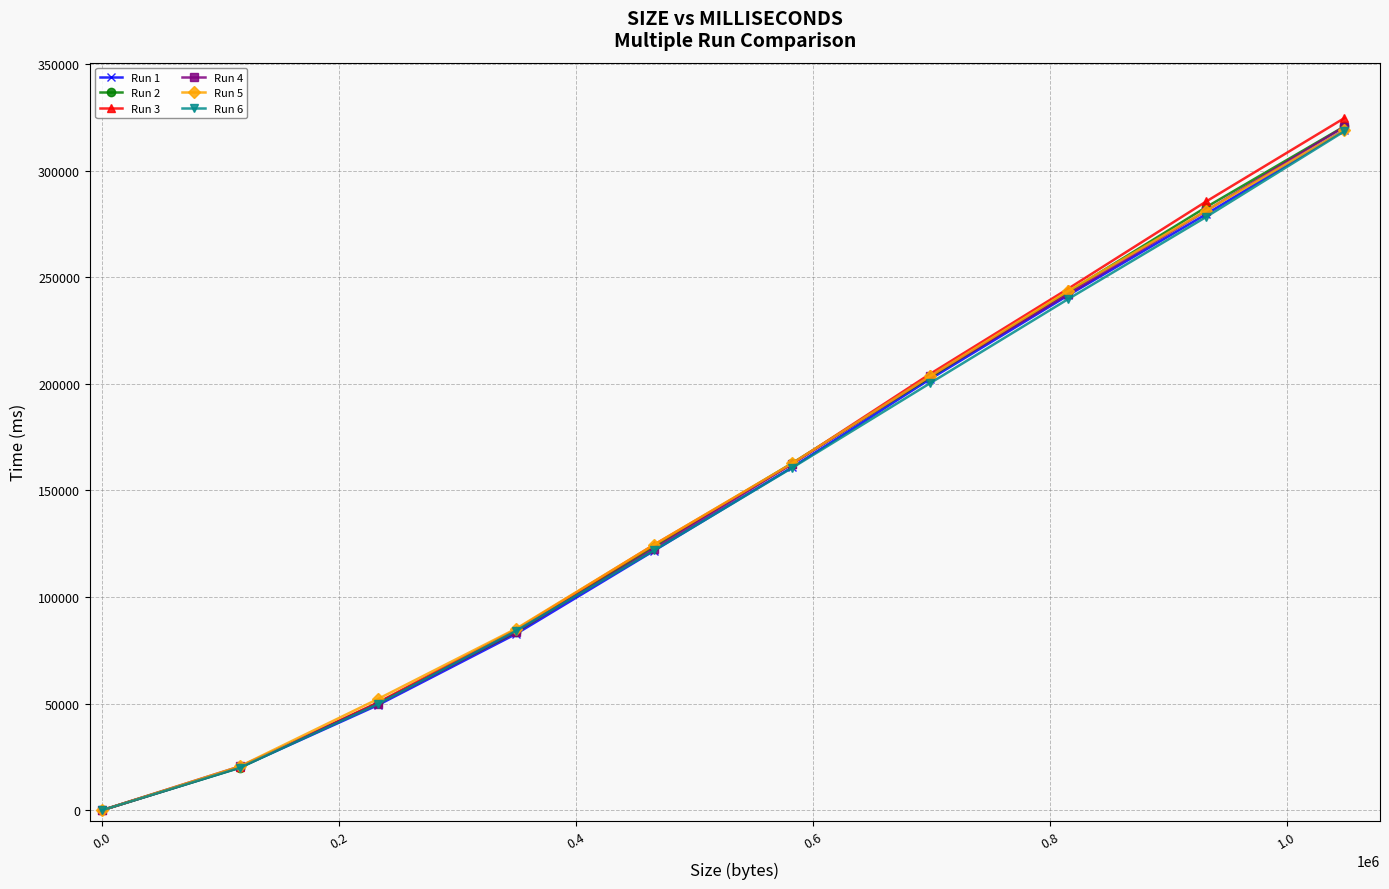

What is the maximum value shown in the chart?

324658.9